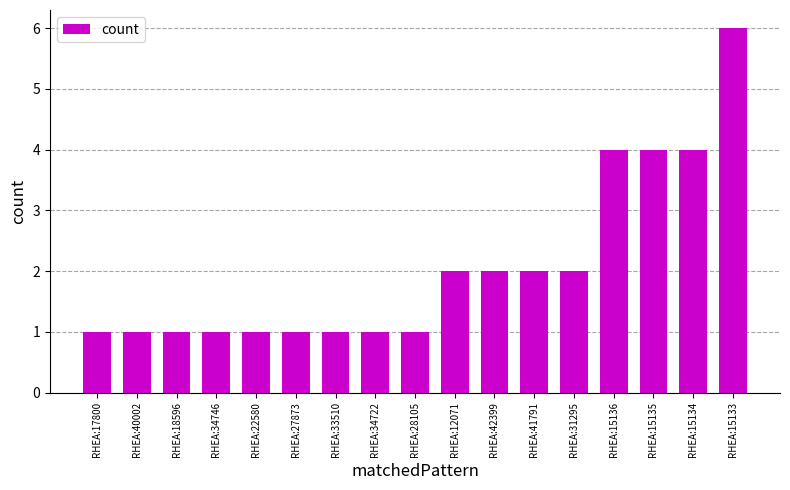

Between RHEA:15135 and RHEA:31295, which is larger?

RHEA:15135